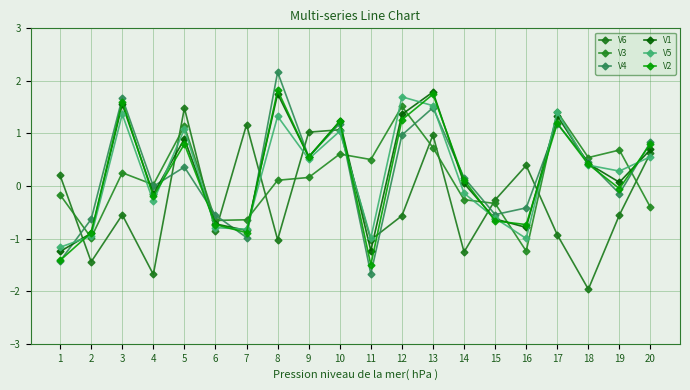

What is the value of the V6 point at the 1st from the left?

0.2